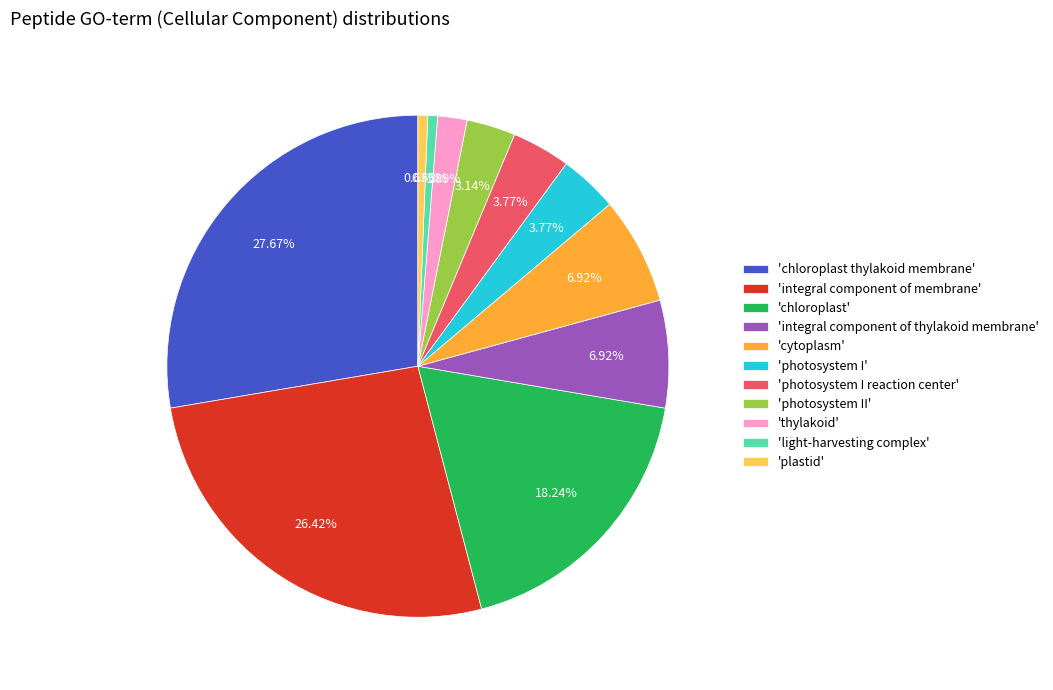

To the nearest percent, what is the difference between the largest and smallest slice percentages?

27%